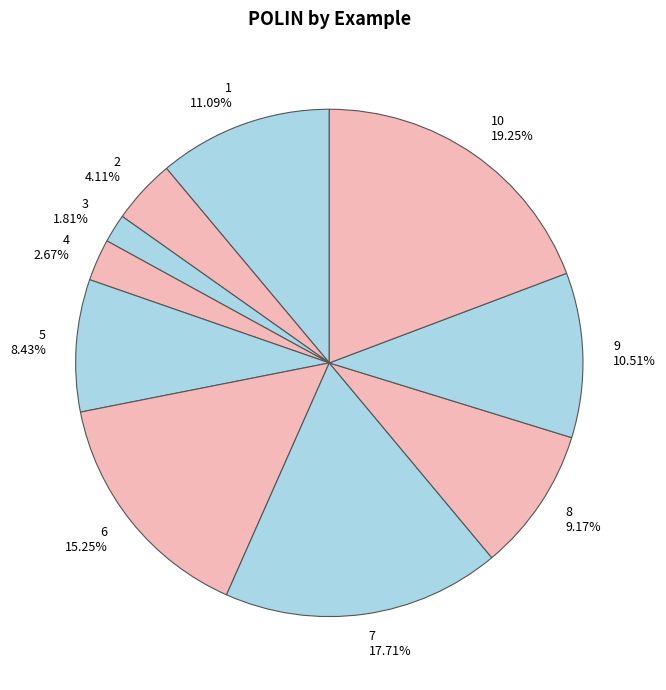

How many slices are in this pie chart?

10